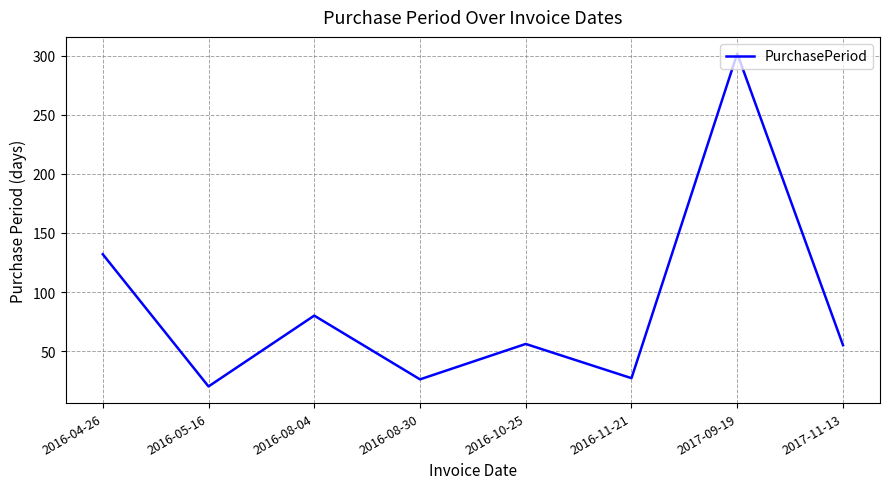

What is the difference between the maximum and second lowest values?

276